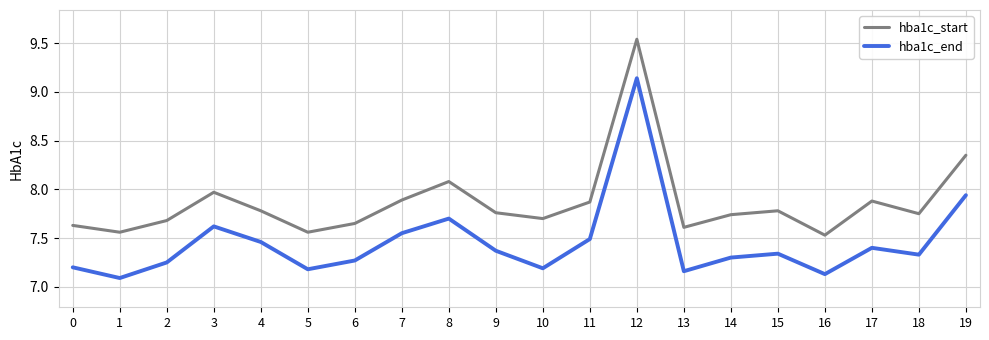

In hba1c_end, how many points are higher than both neighbors (excluding endpoints)?

5